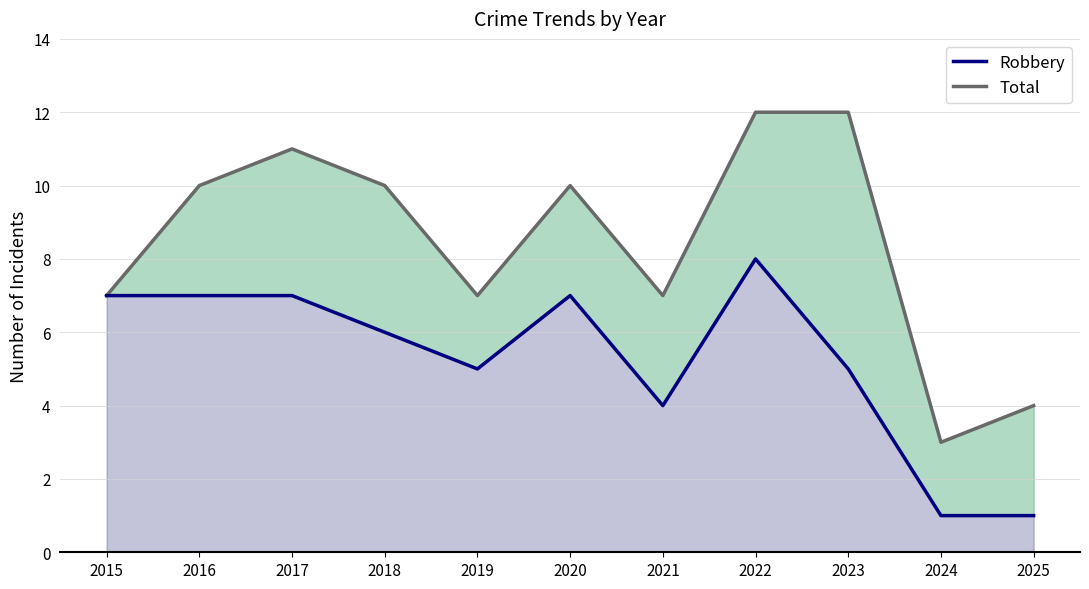

Which series has the widest spread of values?

Total